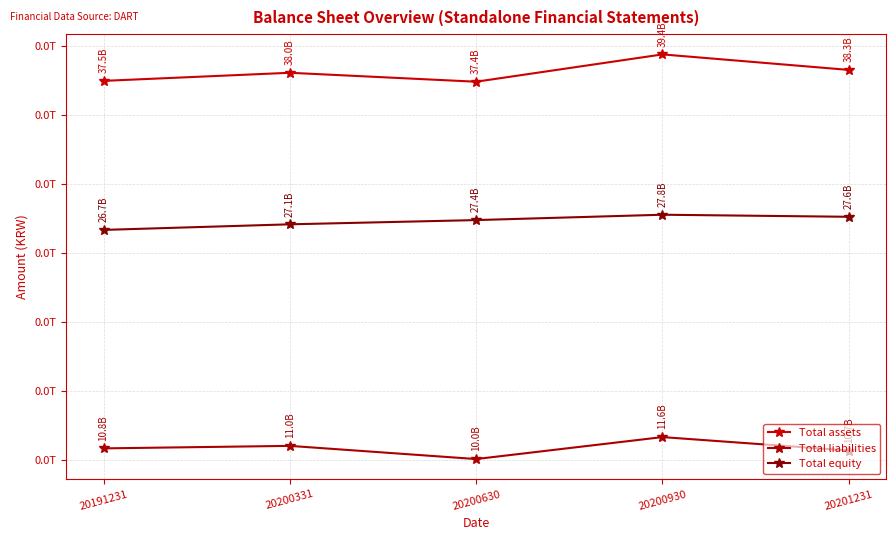

Is this an area chart (filled region under the line)?

No